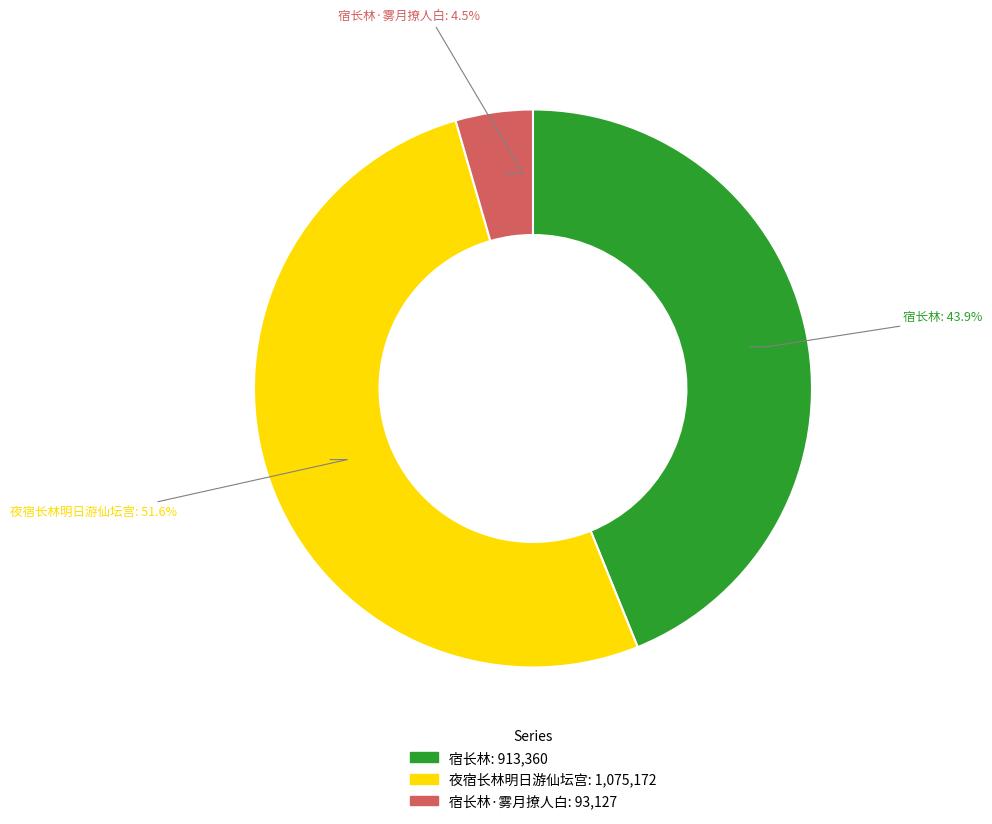

Is there a majority slice in this chart?

Yes